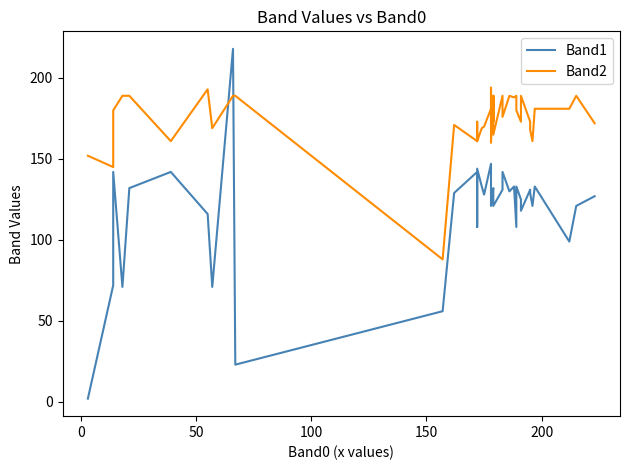

Is this an area chart (filled region under the line)?

No